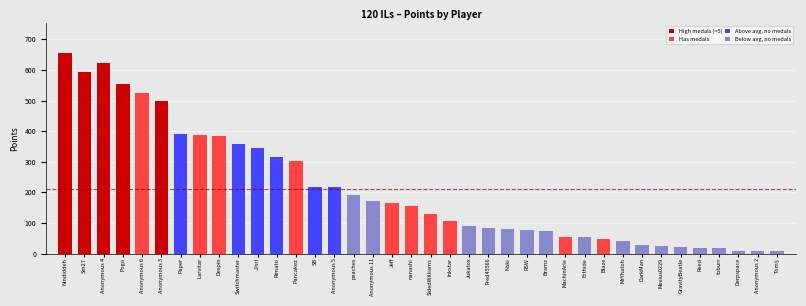

What is the label of the 10th bar from the right?

Blaze